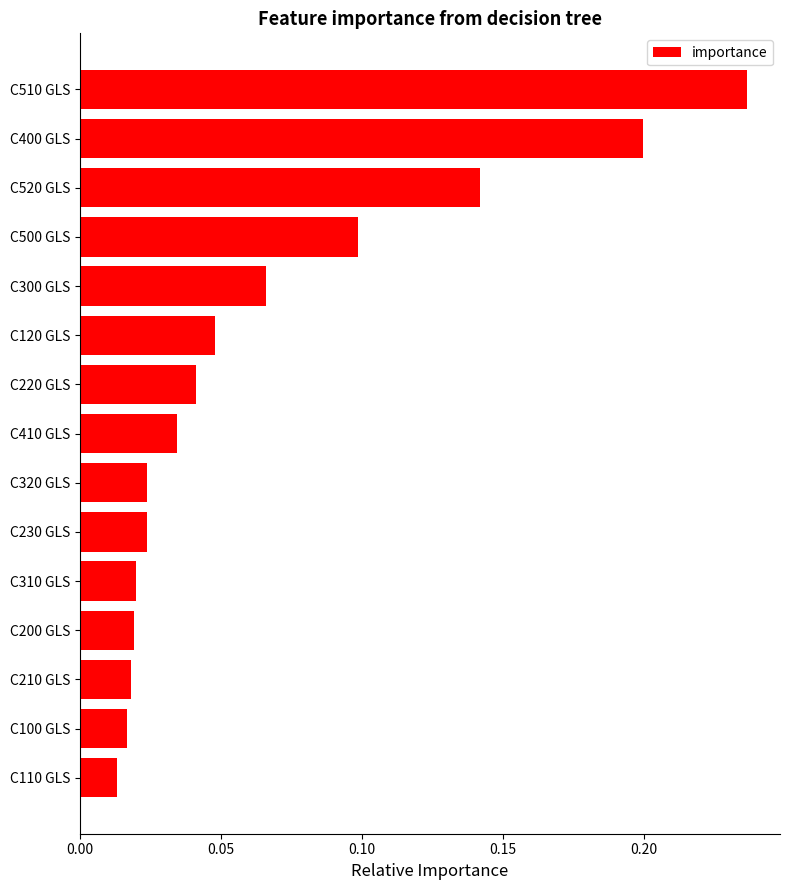

Is it true that the value at C220 GLS is 0.1?

False